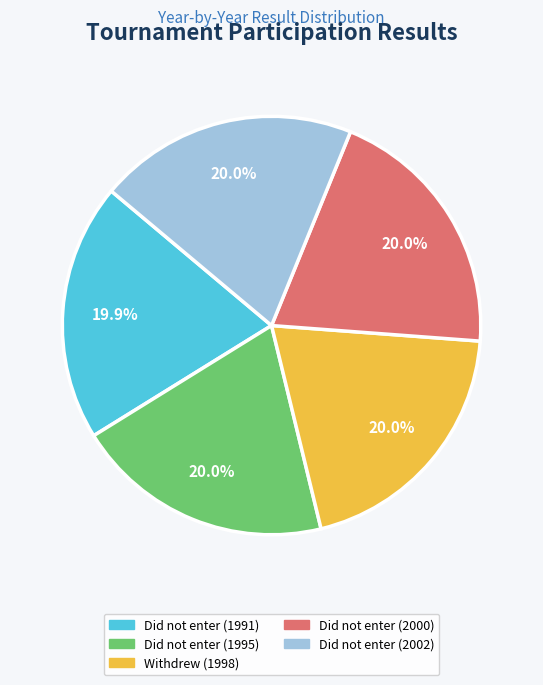

Is the sum of Did not enter (1991) and Withdrew (1998) greater than half?

No